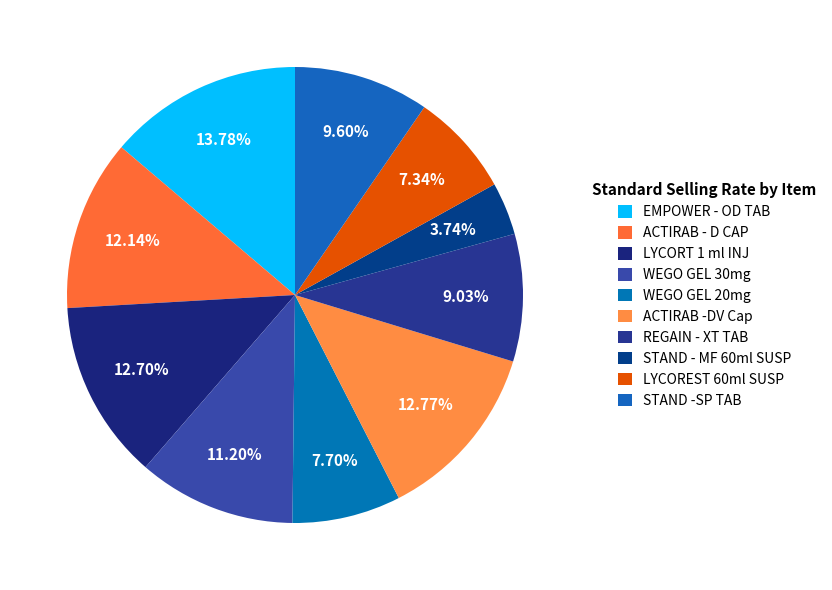

How many segments does this pie chart have?

10